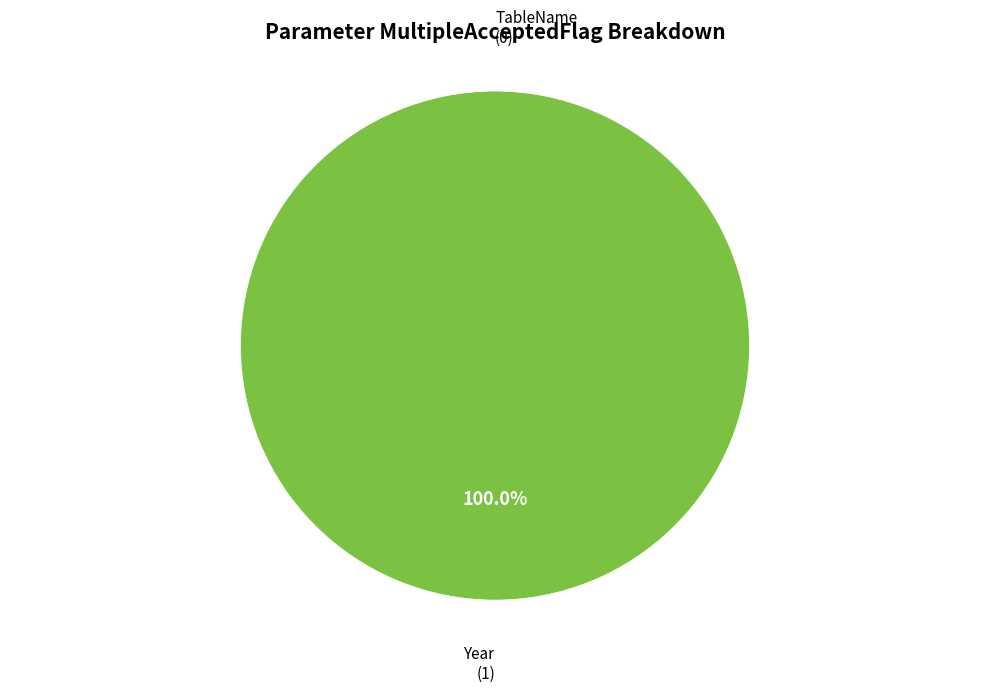

The TableName slice represents 1% of the pie. True or false?

False